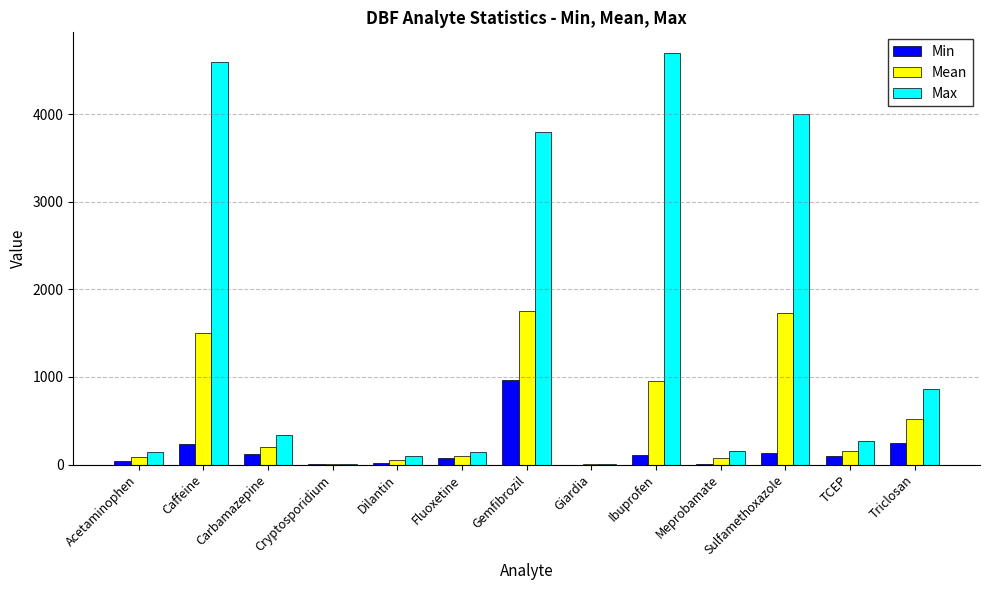

Which series has the largest total across all categories?

Max